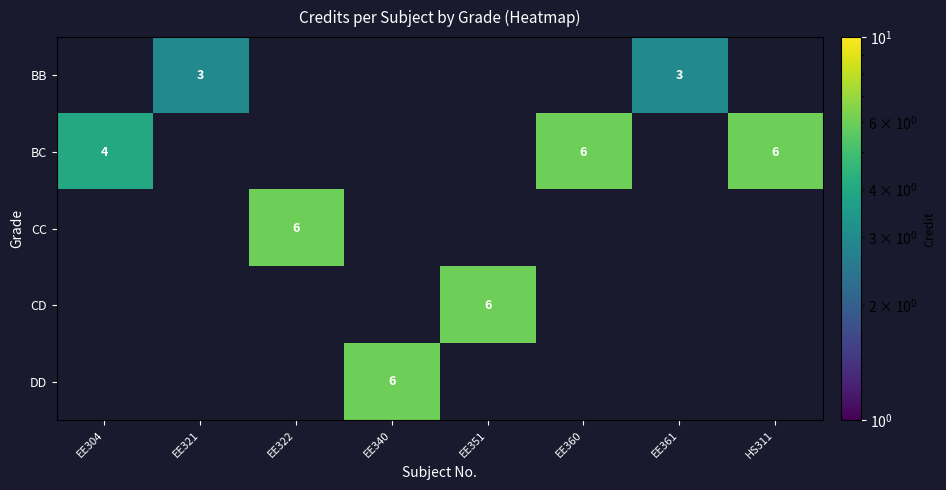

Is it true that BB equals 3 at EE321?

True